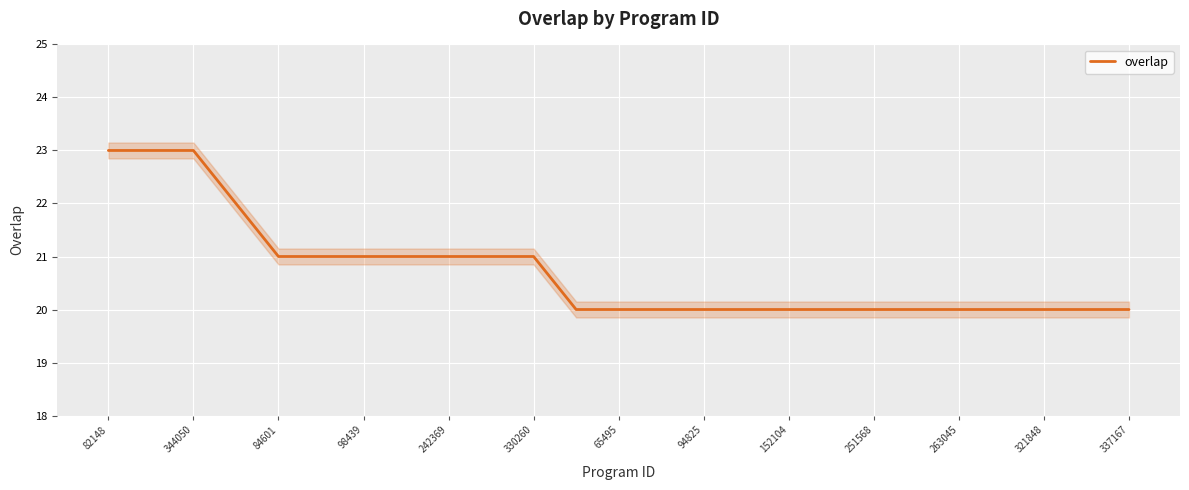

The chart shows a value of 6 at 82148. True or false?

False